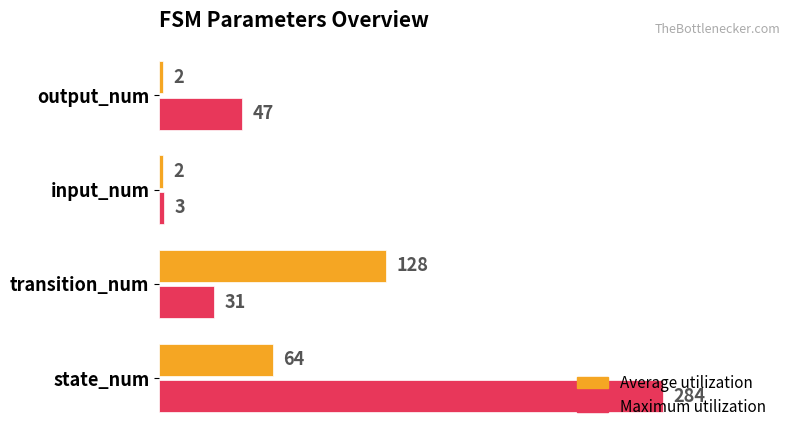

List the series in order of their peak value, lowest first.

Average utilization, Maximum utilization